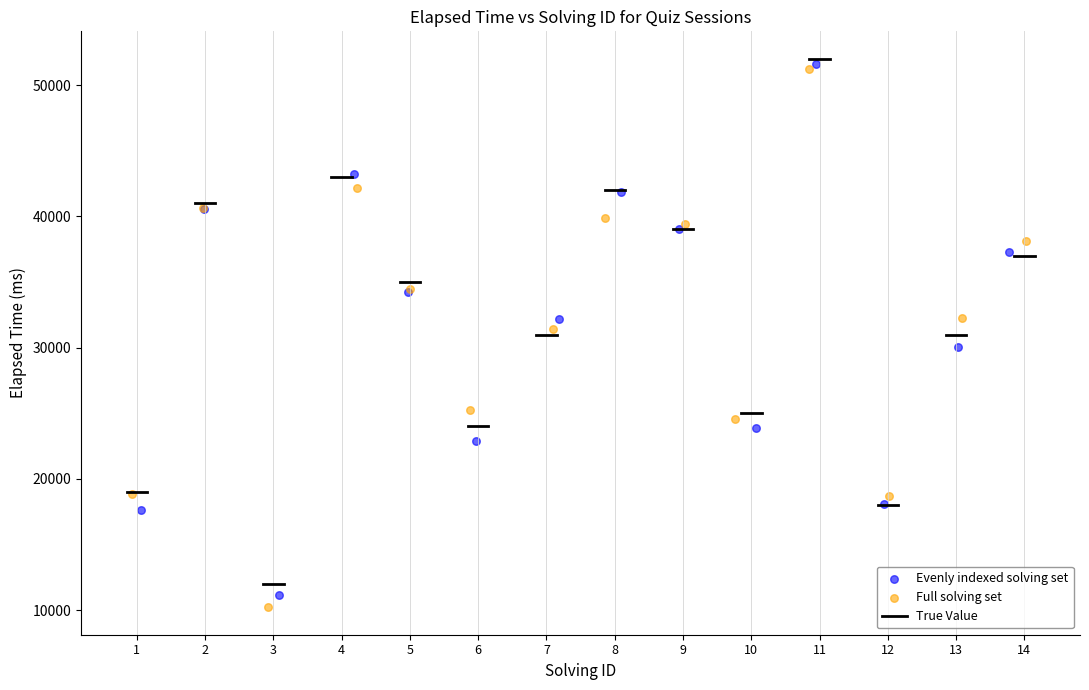

Which series has the largest Y range (max minus min)?

Full solving set